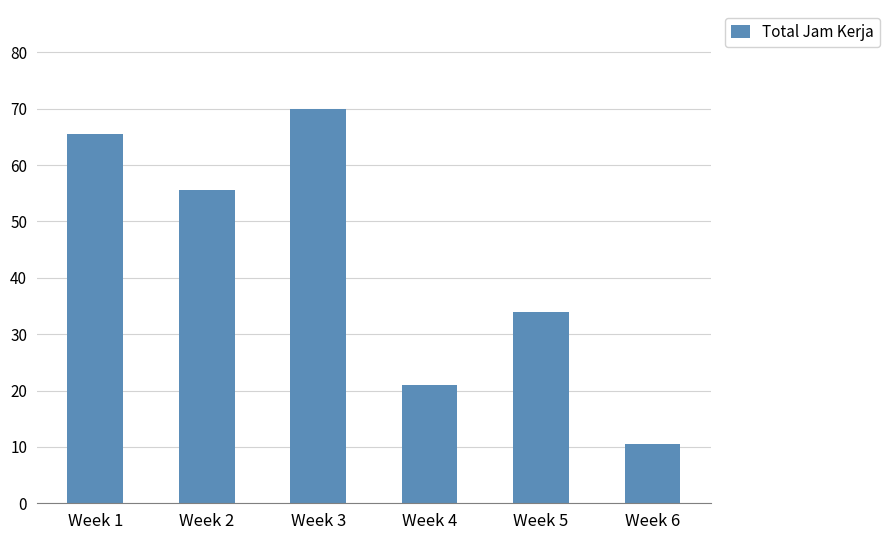

The chart shows a value of 44.8 at Week 5. True or false?

False